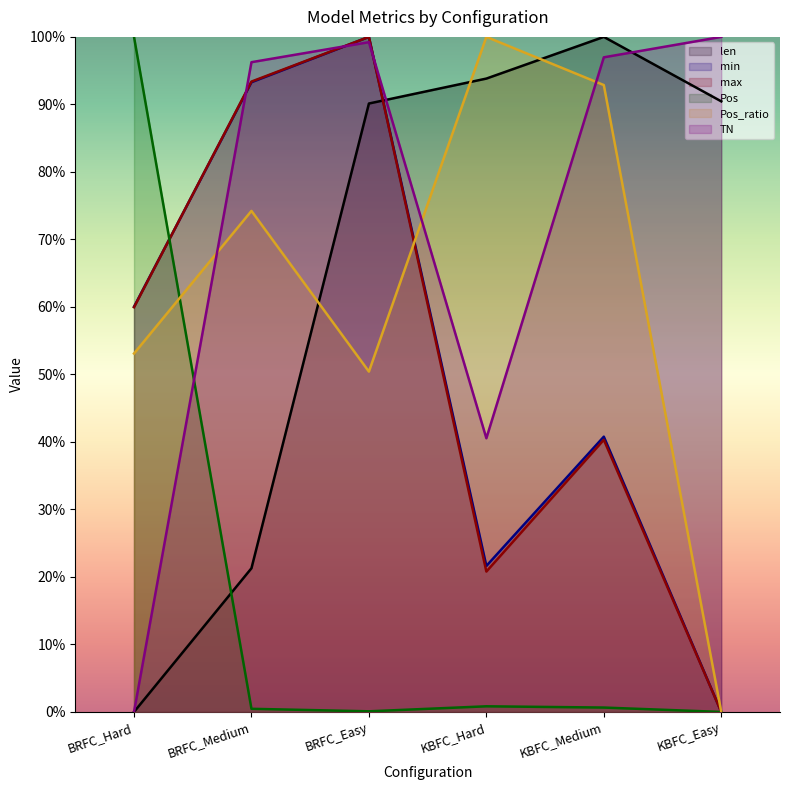

Where do len and max first cross each other?

BRFC_Easy and KBFC_Hard